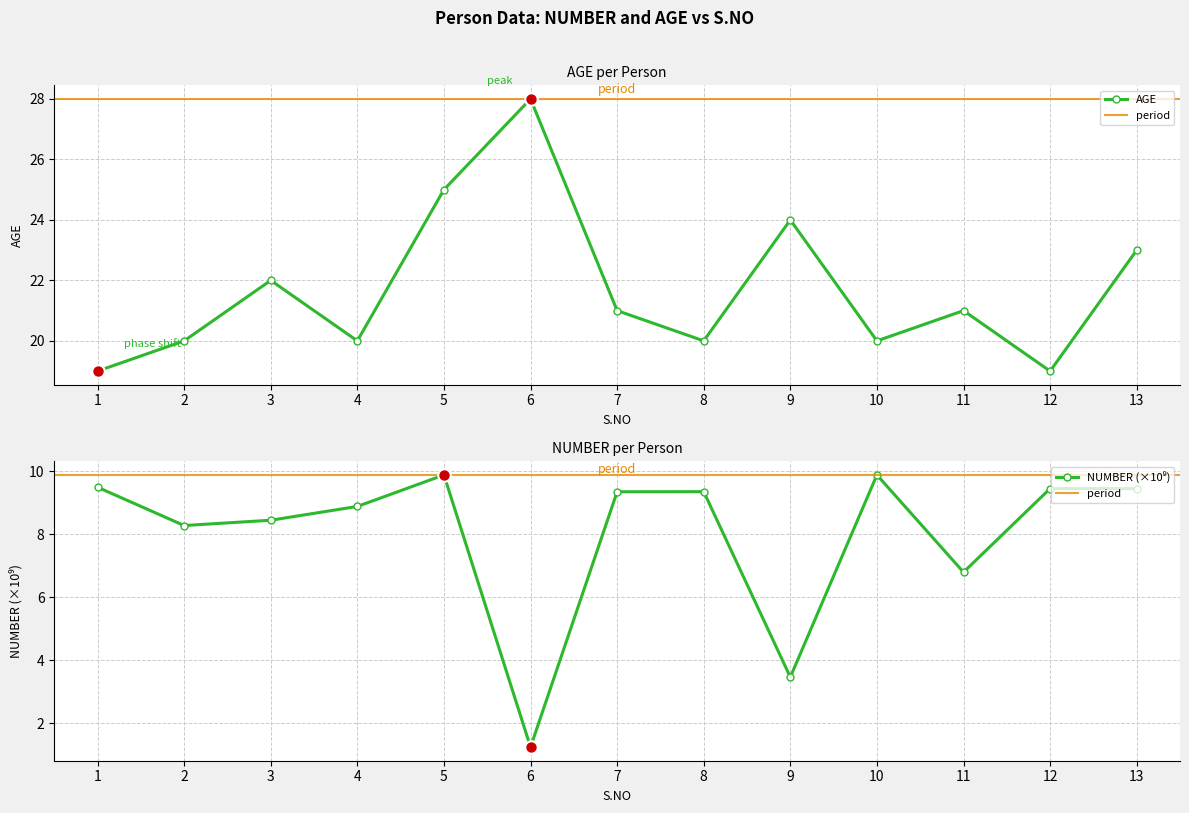

At which category is the sum across all series the highest?

5